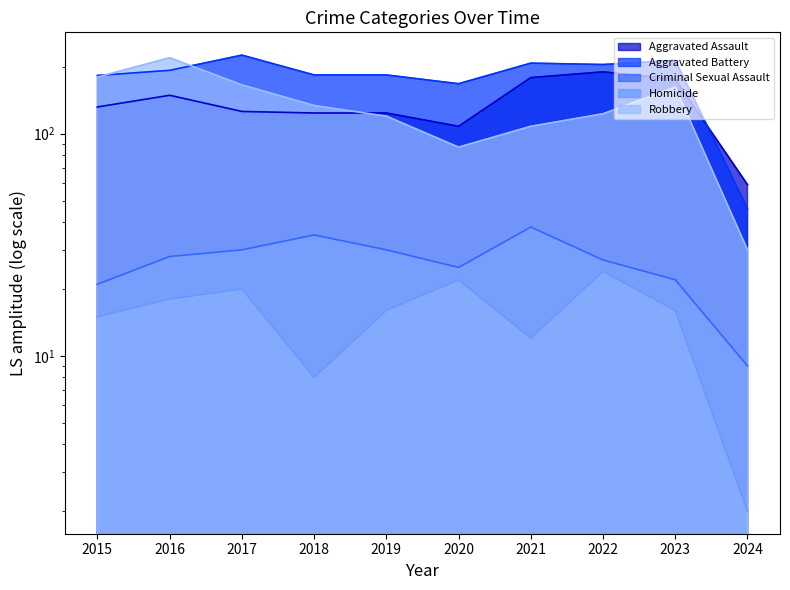

Reading left to right, transcribe all the data shown in this chart.

Aggravated Assault: 2015=132	2016=149	2017=126	2018=124	2019=124	2020=108	2021=179	2022=190	2023=176	2024=59
Aggravated Battery: 2015=183	2016=193	2017=226	2018=184	2019=184	2020=168	2021=208	2022=205	2023=214	2024=46
Criminal Sexual Assault: 2015=21	2016=28	2017=30	2018=35	2019=30	2020=25	2021=38	2022=27	2023=22	2024=9
Homicide: 2015=15	2016=18	2017=20	2018=8	2019=16	2020=22	2021=12	2022=24	2023=16	2024=2
Robbery: 2015=180	2016=220	2017=166	2018=134	2019=120	2020=87	2021=108	2022=123	2023=162	2024=30